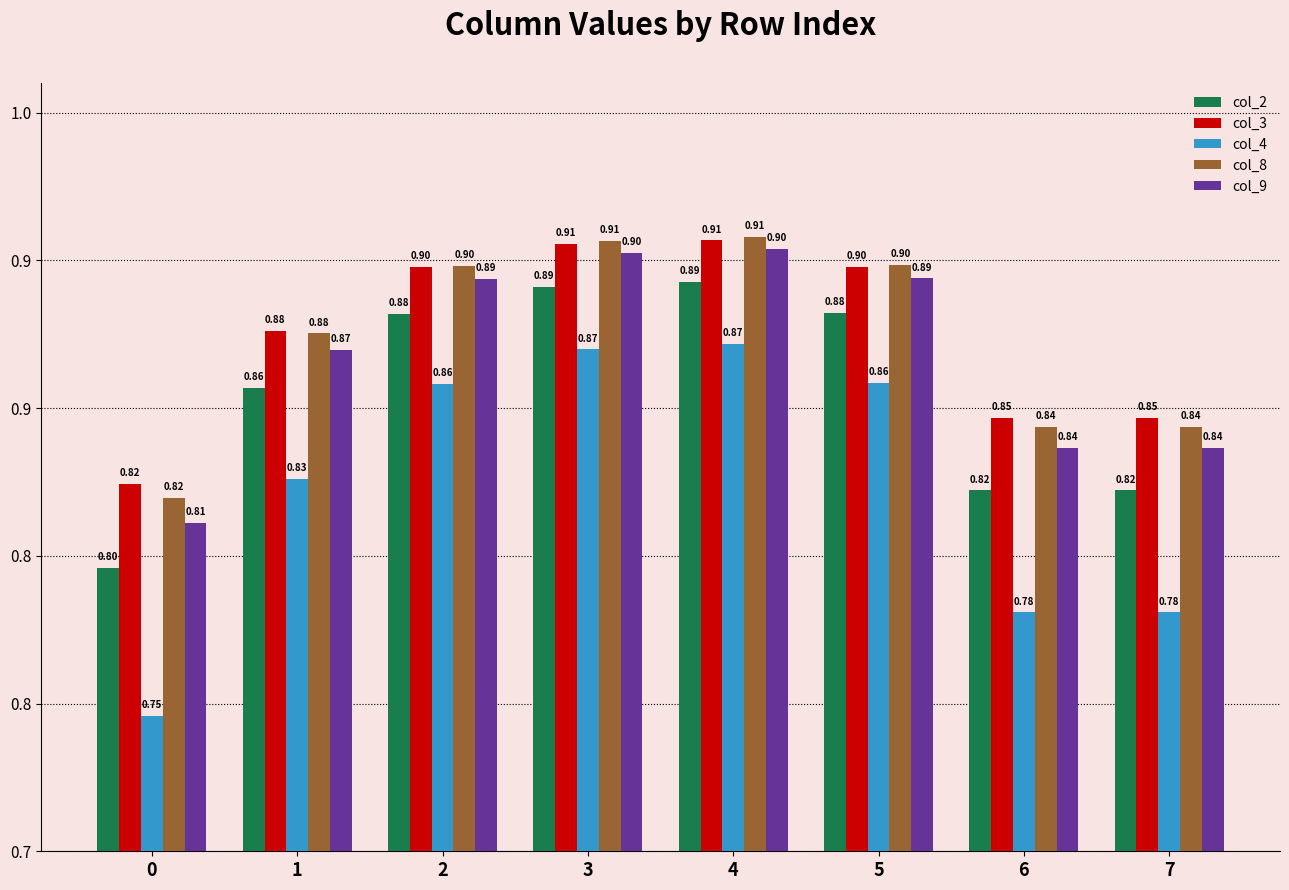

Which series has the largest total across all categories?

col_3